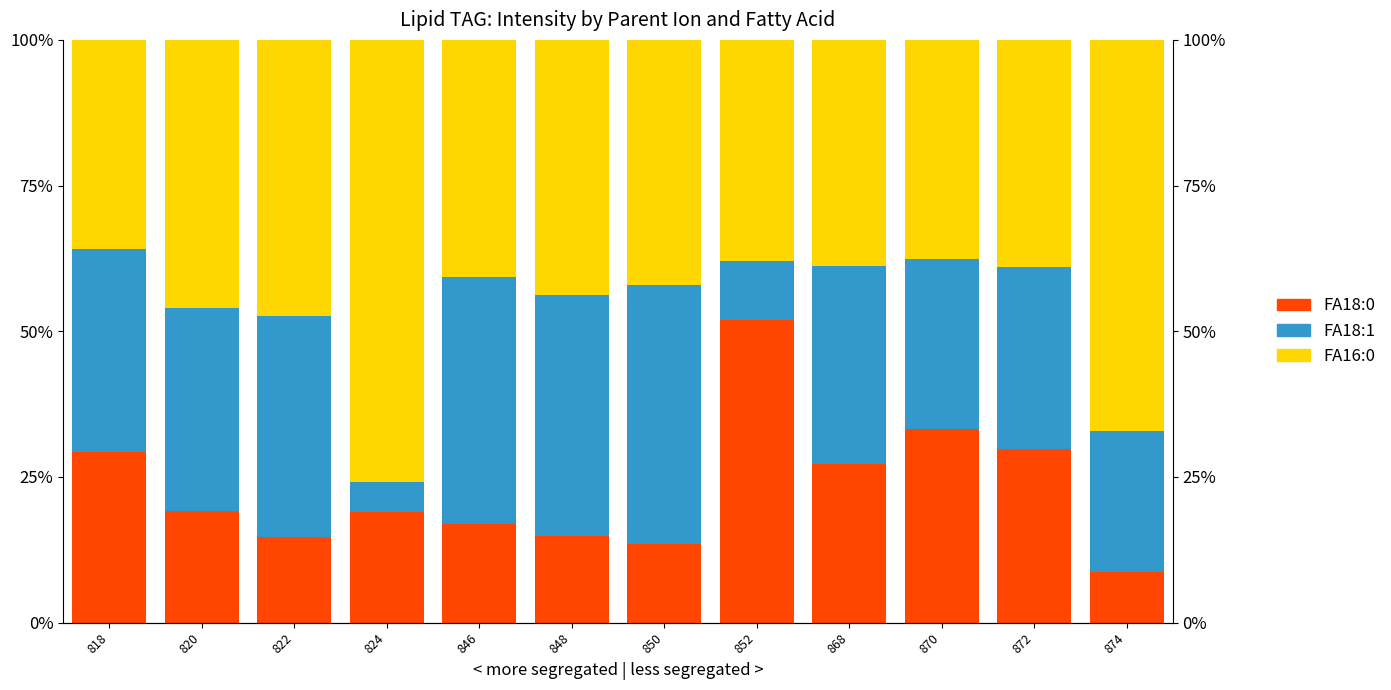

What are all the series names shown in the legend?

FA18:0, FA18:1, FA16:0